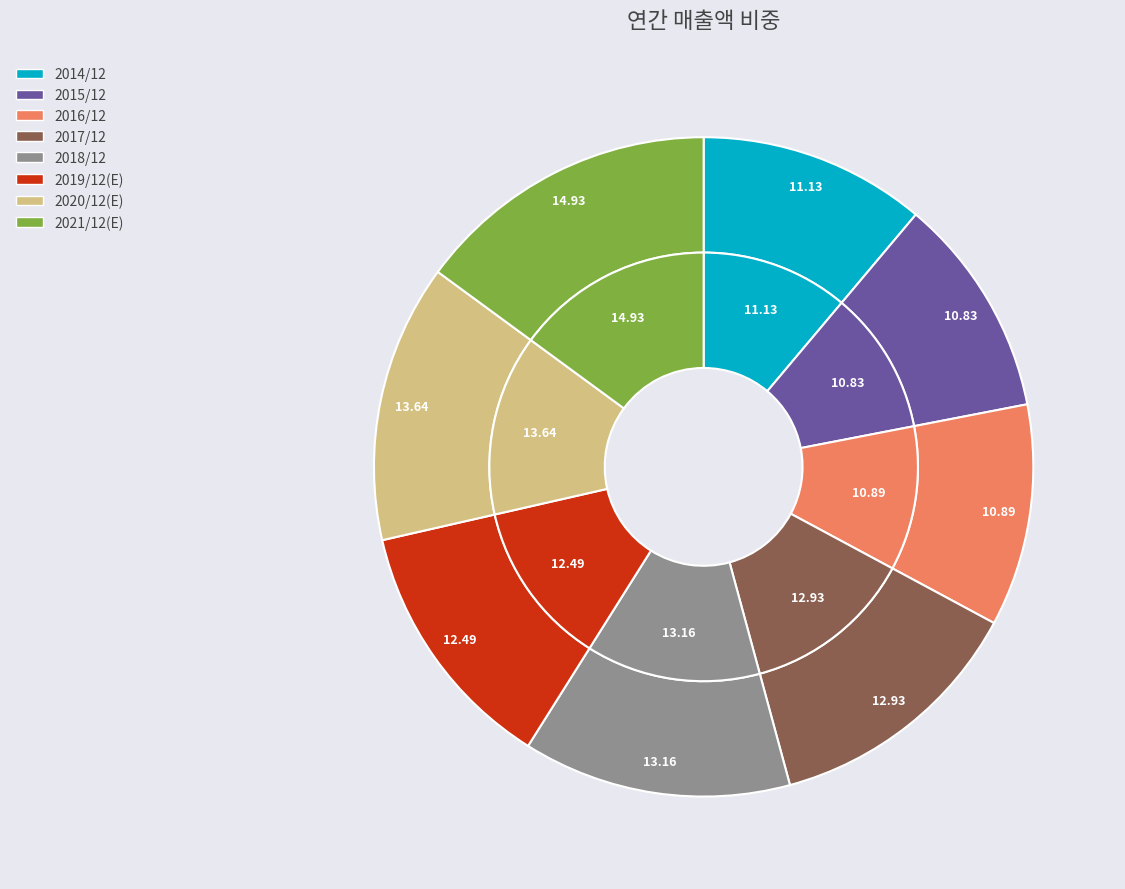

What percentage is the 2020/12(E) slice, to the nearest percent?

14%